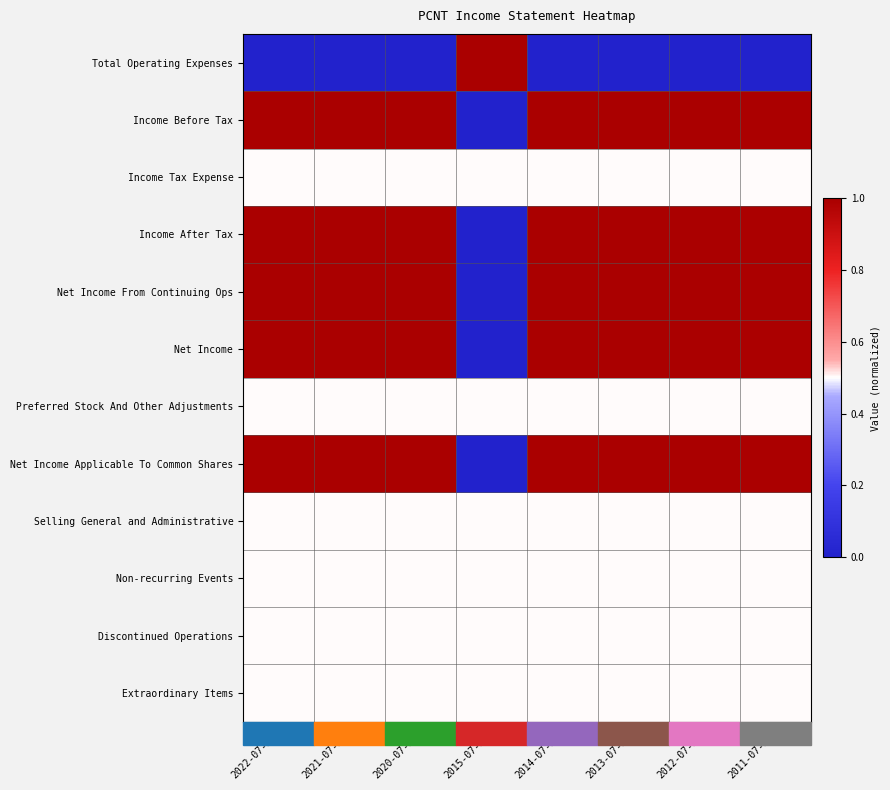

Reading left to right, extract all data points from this chart.

Total Operating Expenses: 2022-07-31=0.0	2021-07-31=0.0	2020-07-31=0.0	2015-07-31=1.0	2014-07-31=0.0	2013-07-31=0.0	2012-07-31=0.0	2011-07-31=0.0
Income Before Tax: 2022-07-31=1.0	2021-07-31=1.0	2020-07-31=1.0	2015-07-31=0.0	2014-07-31=1.0	2013-07-31=1.0	2012-07-31=1.0	2011-07-31=1.0
Income Tax Expense: 2022-07-31=0.5	2021-07-31=0.5	2020-07-31=0.5	2015-07-31=0.5	2014-07-31=0.5	2013-07-31=0.5	2012-07-31=0.5	2011-07-31=0.5
Income After Tax: 2022-07-31=1.0	2021-07-31=1.0	2020-07-31=1.0	2015-07-31=0.0	2014-07-31=1.0	2013-07-31=1.0	2012-07-31=1.0	2011-07-31=1.0
Net Income From Continuing Ops: 2022-07-31=1.0	2021-07-31=1.0	2020-07-31=1.0	2015-07-31=0.0	2014-07-31=1.0	2013-07-31=1.0	2012-07-31=1.0	2011-07-31=1.0
Net Income: 2022-07-31=1.0	2021-07-31=1.0	2020-07-31=1.0	2015-07-31=0.0	2014-07-31=1.0	2013-07-31=1.0	2012-07-31=1.0	2011-07-31=1.0
Preferred Stock And Other Adjustments: 2022-07-31=0.5	2021-07-31=0.5	2020-07-31=0.5	2015-07-31=0.5	2014-07-31=0.5	2013-07-31=0.5	2012-07-31=0.5	2011-07-31=0.5
Net Income Applicable To Common Shares: 2022-07-31=1.0	2021-07-31=1.0	2020-07-31=1.0	2015-07-31=0.0	2014-07-31=1.0	2013-07-31=1.0	2012-07-31=1.0	2011-07-31=1.0
Selling General and Administrative: 2022-07-31=0.5	2021-07-31=0.5	2020-07-31=0.5	2015-07-31=0.5	2014-07-31=0.5	2013-07-31=0.5	2012-07-31=0.5	2011-07-31=0.5
Non-recurring Events: 2022-07-31=0.5	2021-07-31=0.5	2020-07-31=0.5	2015-07-31=0.5	2014-07-31=0.5	2013-07-31=0.5	2012-07-31=0.5	2011-07-31=0.5
Discontinued Operations: 2022-07-31=0.5	2021-07-31=0.5	2020-07-31=0.5	2015-07-31=0.5	2014-07-31=0.5	2013-07-31=0.5	2012-07-31=0.5	2011-07-31=0.5
Extraordinary Items: 2022-07-31=0.5	2021-07-31=0.5	2020-07-31=0.5	2015-07-31=0.5	2014-07-31=0.5	2013-07-31=0.5	2012-07-31=0.5	2011-07-31=0.5